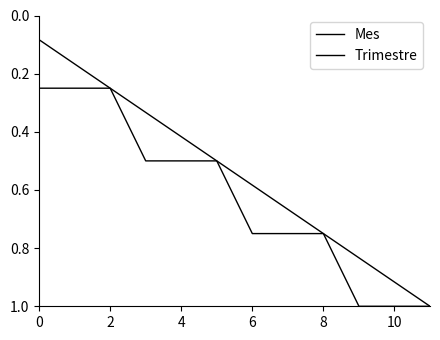

How many lines are shown in the chart?

2